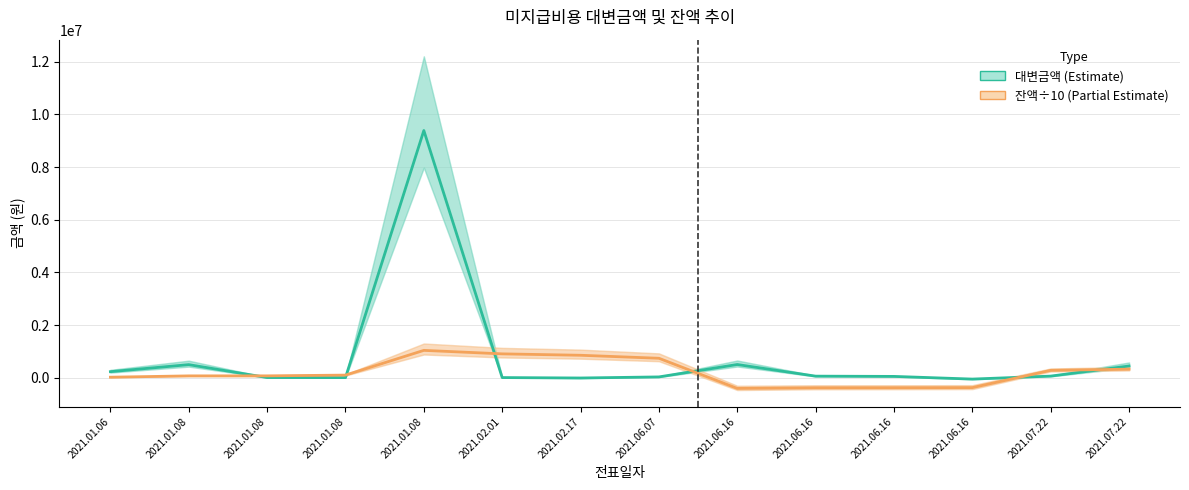

What are all the series names shown in the legend?

대변금액, 잔액 (÷10)